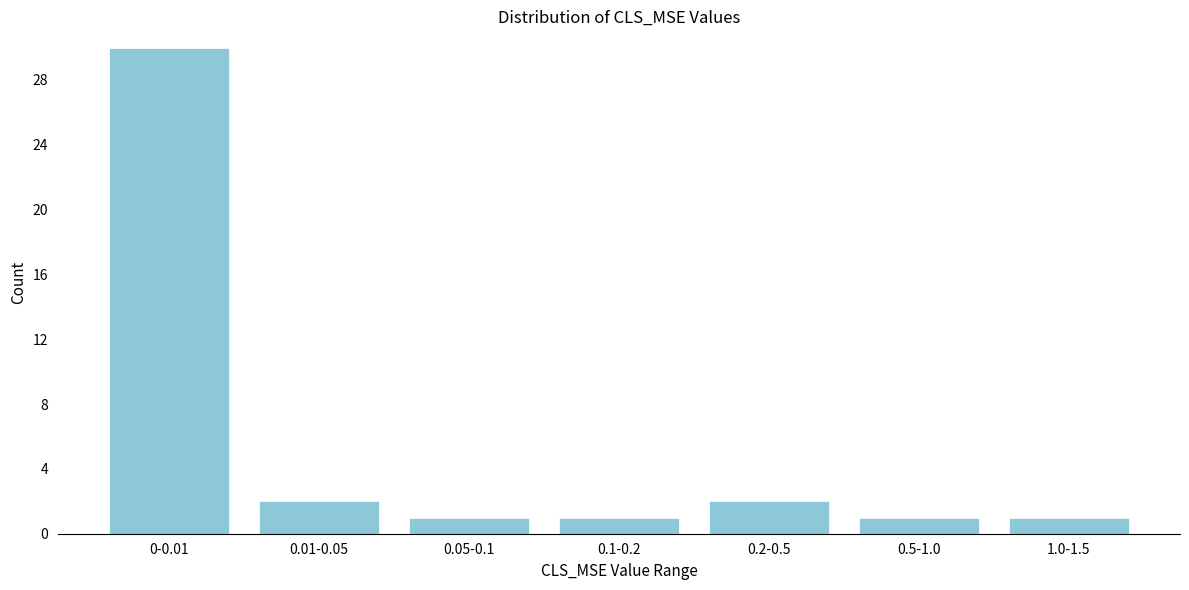

Reading left to right, what are all the values shown in this chart?

0-0.01=30	0.01-0.05=2	0.05-0.1=1	0.1-0.2=1	0.2-0.5=2	0.5-1.0=1	1.0-1.5=1